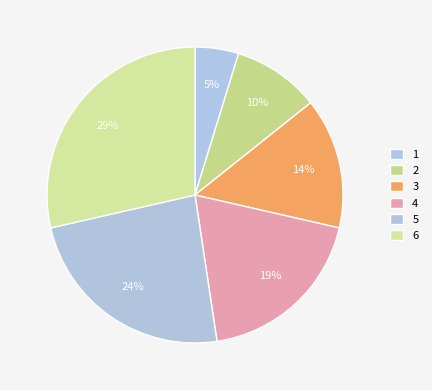

Do 4 and 5 together represent more than half of the pie?

No